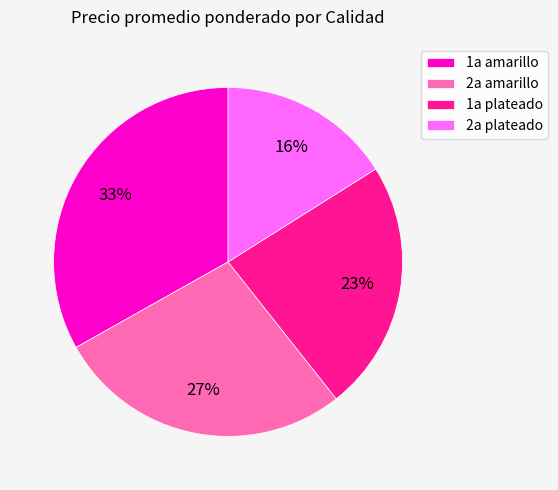

Which slice is the smallest?

2a plateado